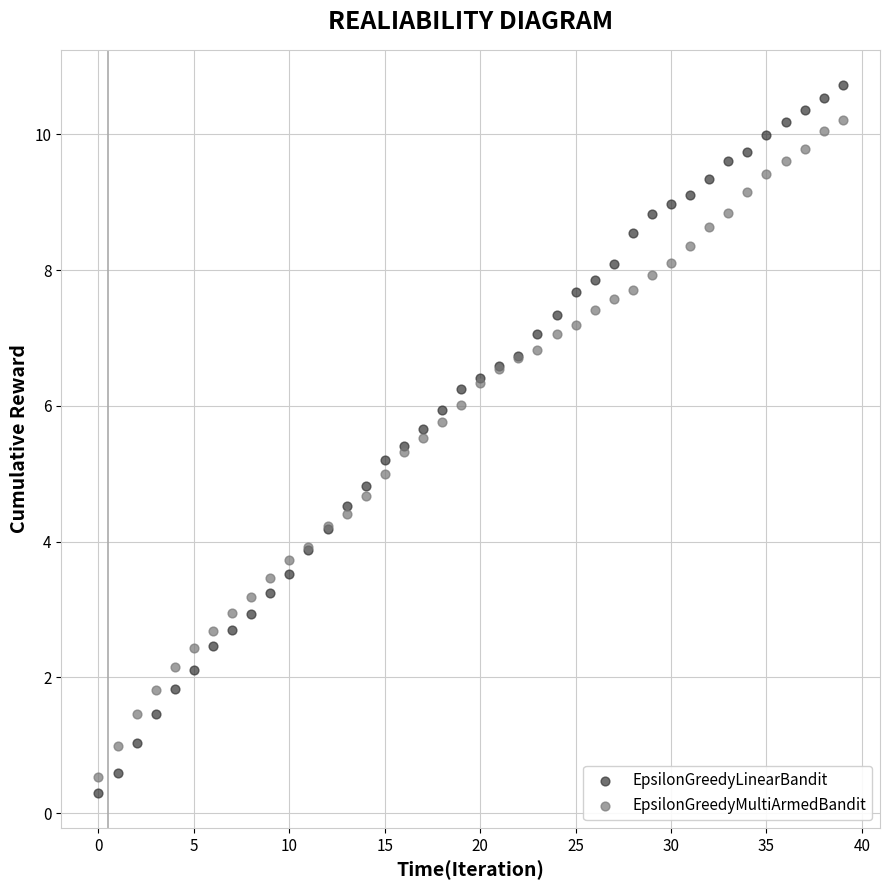

Which series reaches the minimum Y coordinate?

EpsilonGreedyLinearBandit